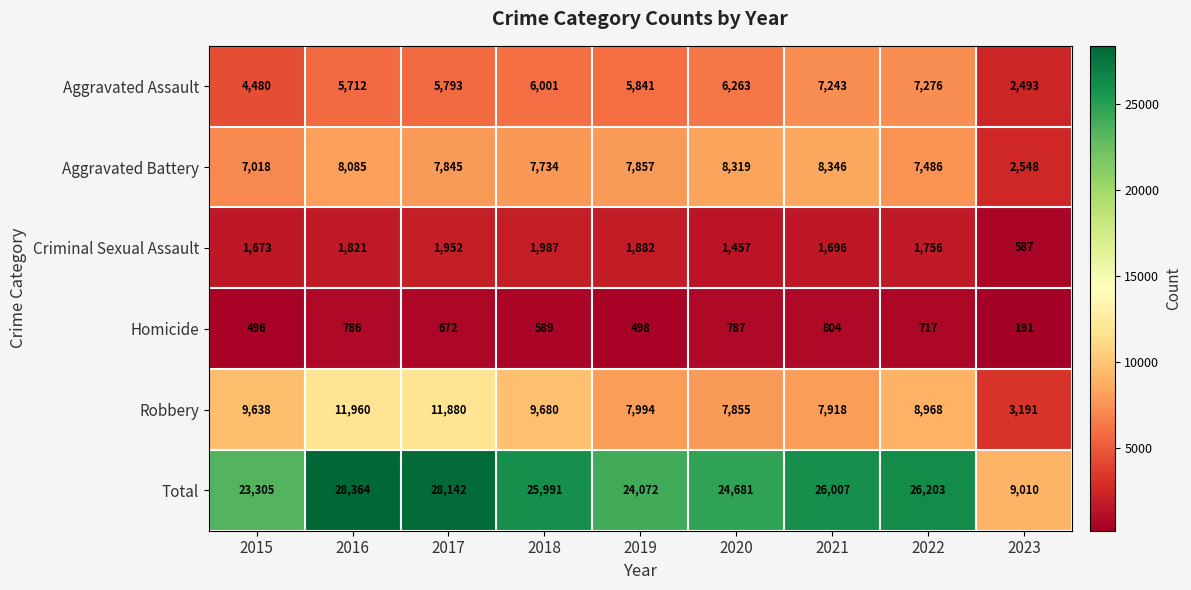

Which series has the largest total across all categories?

Total